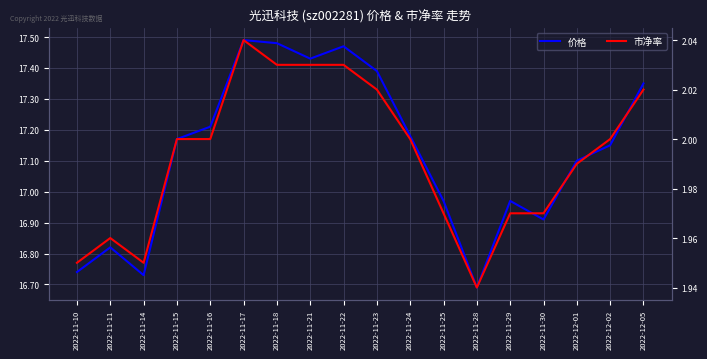

Reading left to right, what are all the values shown in this chart?

价格: 2022-11-10=16.7	2022-11-11=16.8	2022-11-14=16.7	2022-11-15=17.2	2022-11-16=17.2	2022-11-17=17.5	2022-11-18=17.5	2022-11-21=17.4	2022-11-22=17.5	2022-11-23=17.4	2022-11-24=17.2	2022-11-25=17.0	2022-11-28=16.7	2022-11-29=17.0	2022-11-30=16.9	2022-12-01=17.1	2022-12-02=17.1	2022-12-05=17.4
市净率: 2022-11-10=1.9	2022-11-11=2.0	2022-11-14=1.9	2022-11-15=2.0	2022-11-16=2.0	2022-11-17=2.0	2022-11-18=2.0	2022-11-21=2.0	2022-11-22=2.0	2022-11-23=2.0	2022-11-24=2.0	2022-11-25=2.0	2022-11-28=1.9	2022-11-29=2.0	2022-11-30=2.0	2022-12-01=2.0	2022-12-02=2.0	2022-12-05=2.0